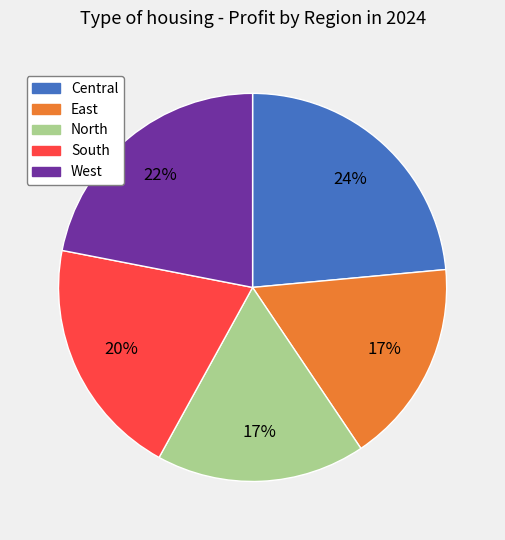

Does South represent more than half of the total?

No